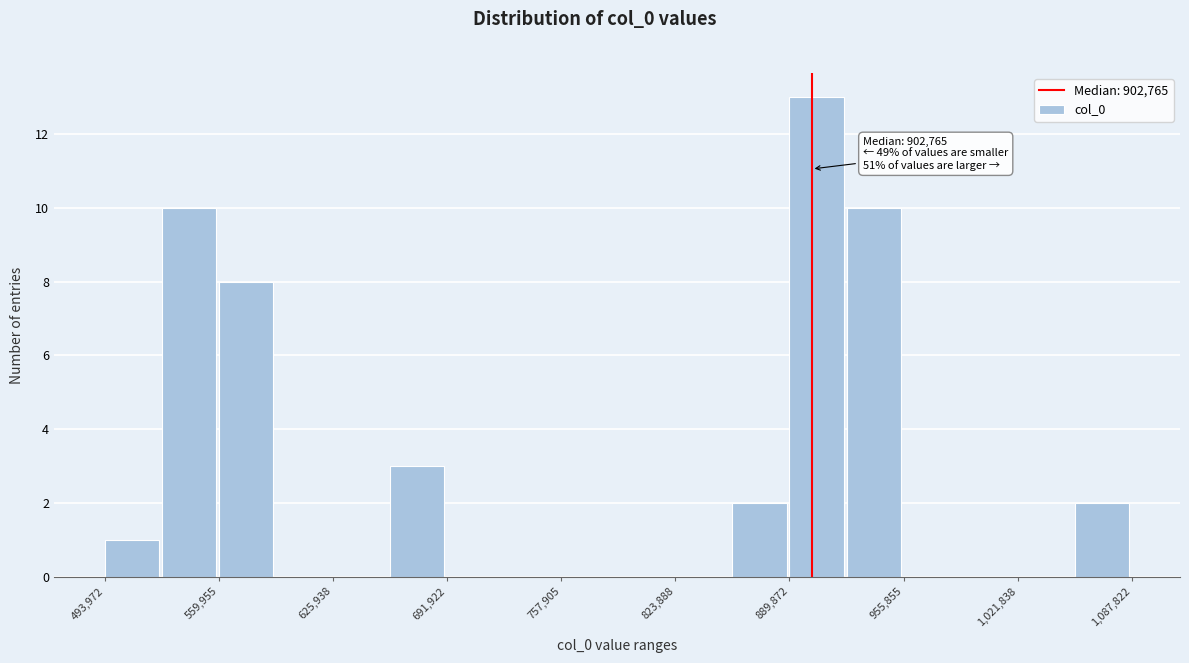

Read against the x-axis, roughly where is the centre of the tallest bar?

910000